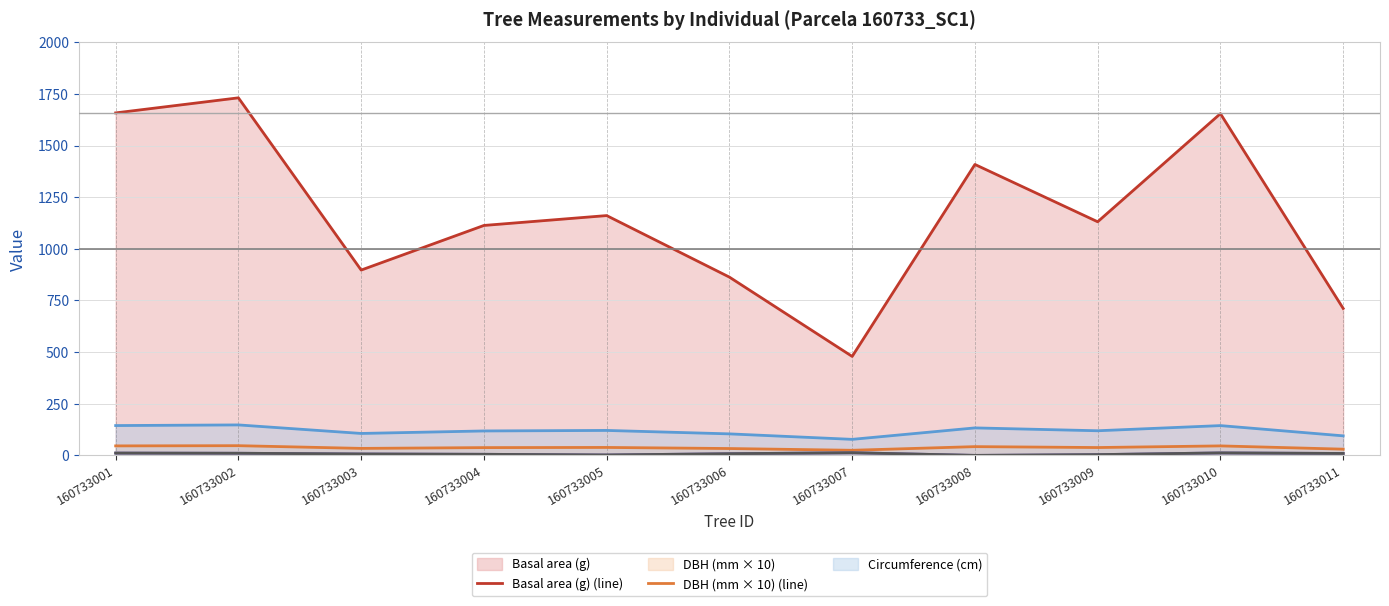

Between 160733006 and 160733011, which is larger?

160733006